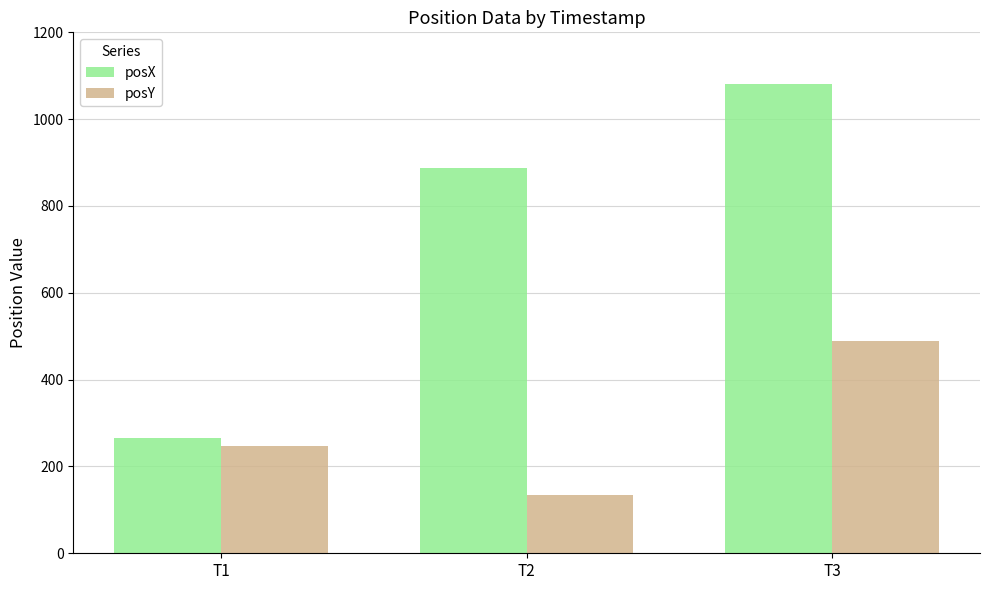

Are the bars horizontal?

No